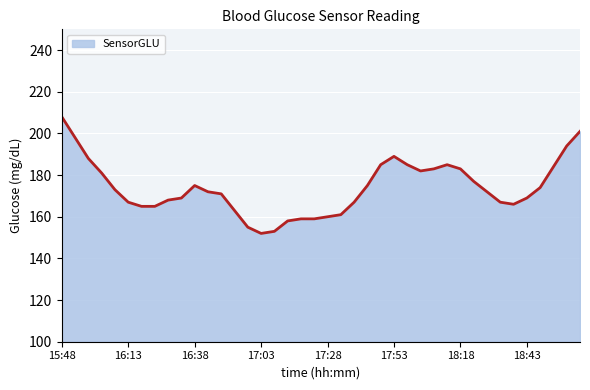

How many lines are shown in the chart?

1